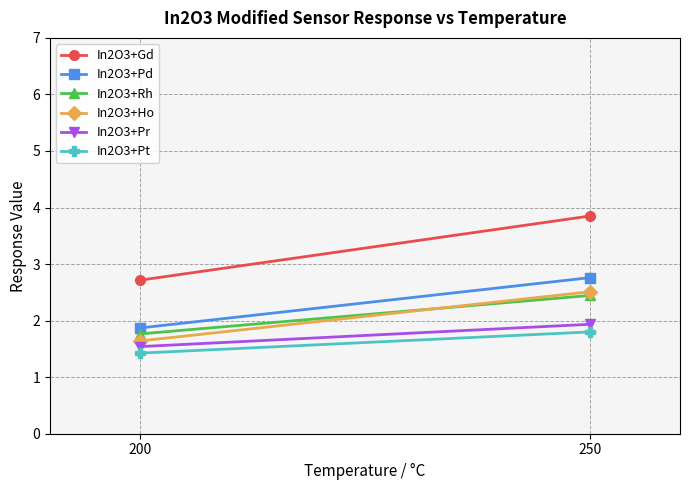

At which label is In2O3+Pr closest to 1?

200